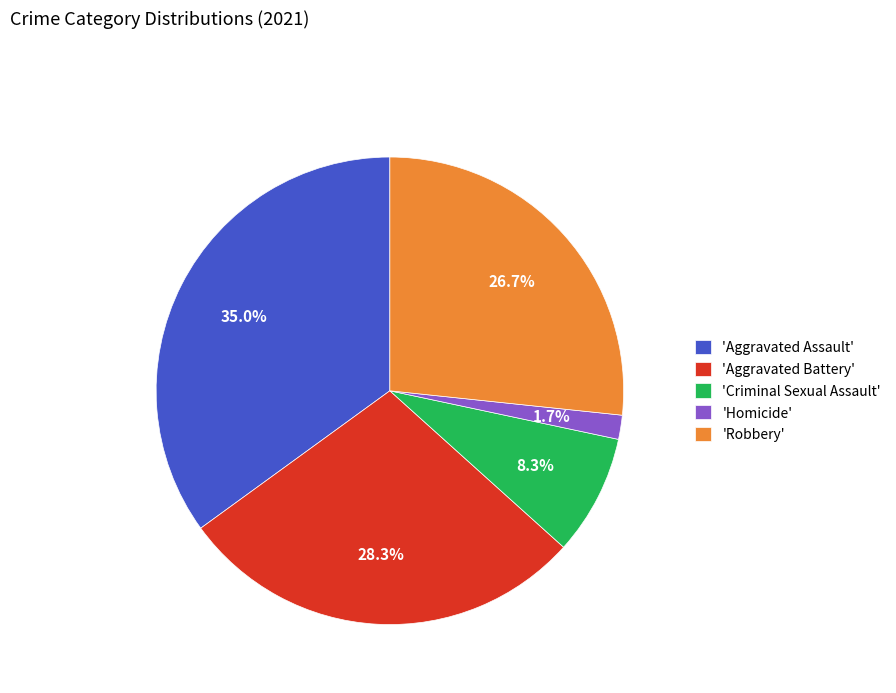

Which has a higher value, 'Criminal Sexual Assault' or 'Robbery'?

'Robbery'